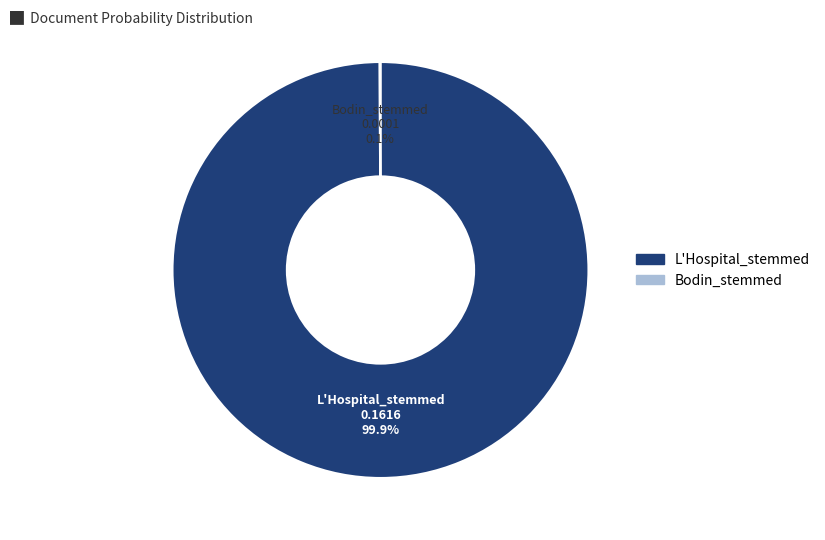

Does any single category account for the majority?

Yes